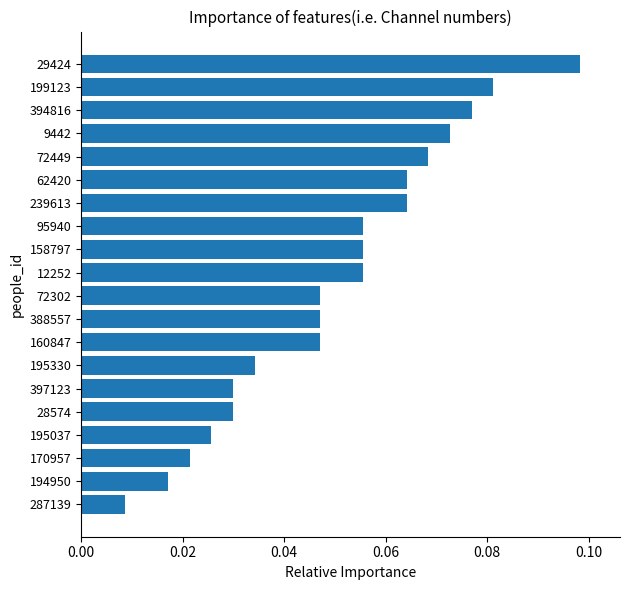

Which label corresponds to the smallest value in the chart?

287139